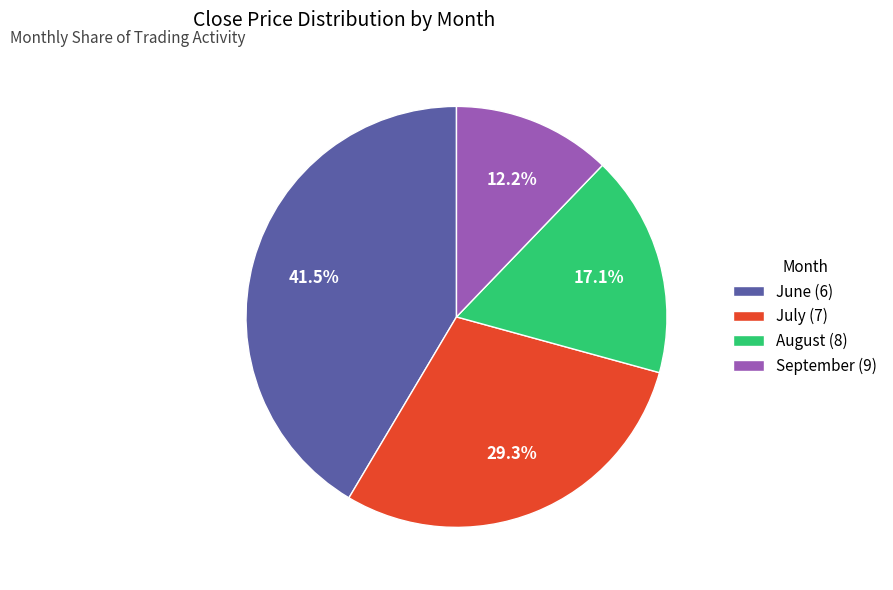

Count the number of slices in the pie.

4